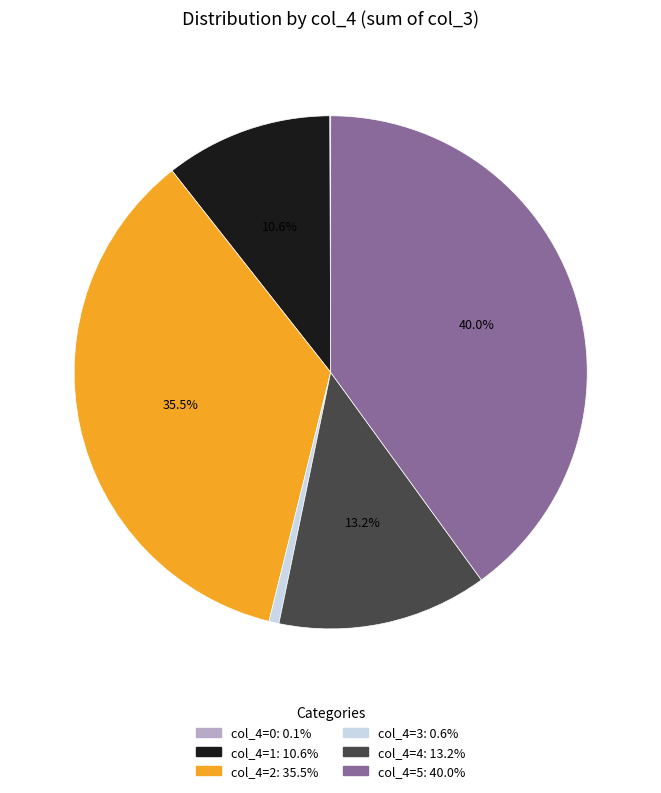

Is there a majority slice in this chart?

No